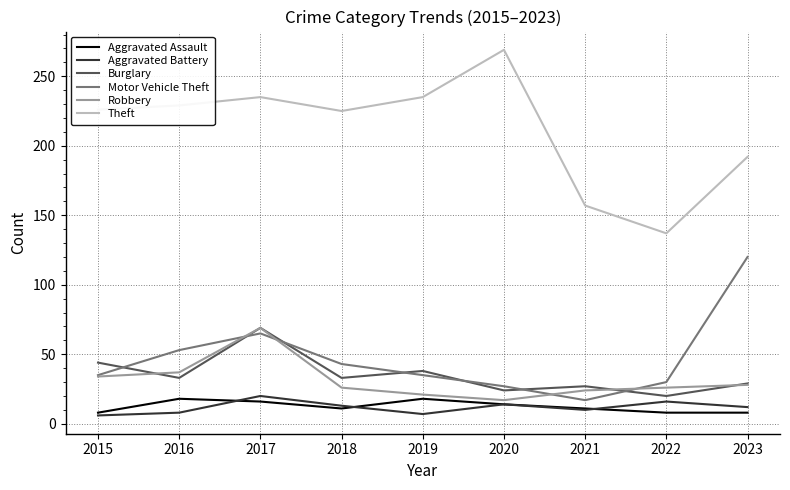

At which label does Aggravated Battery reach its peak?

2017